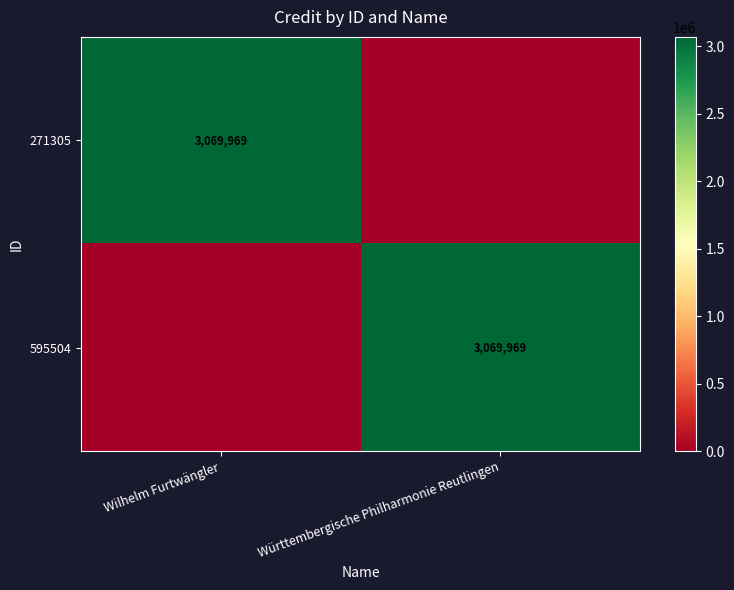

The value of 271305 at Wilhelm Furtwängler is 911014. True or false?

False